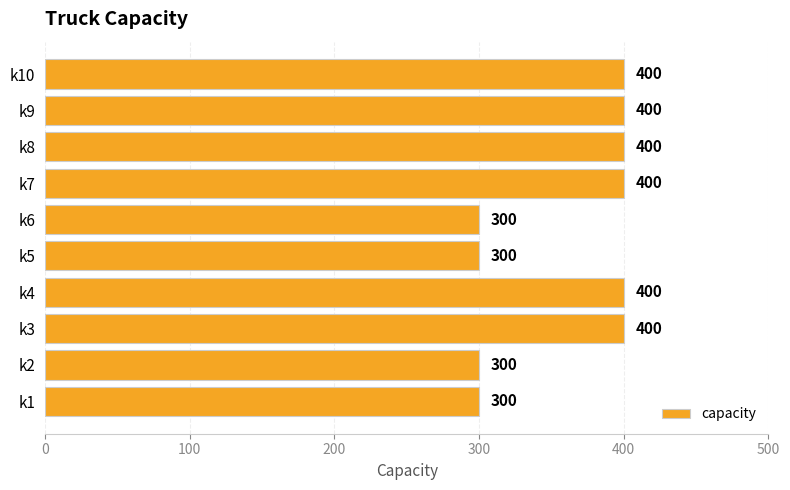

How many bars are there in total?

10